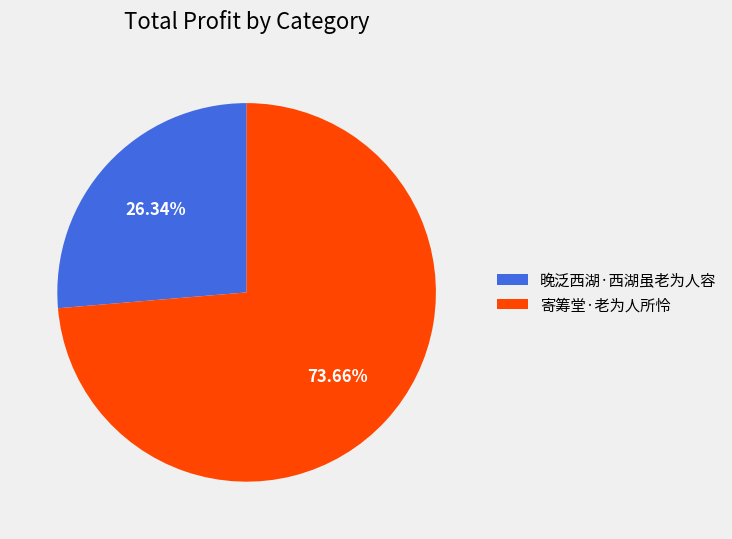

Is there any slice that represents more than half of the pie?

Yes